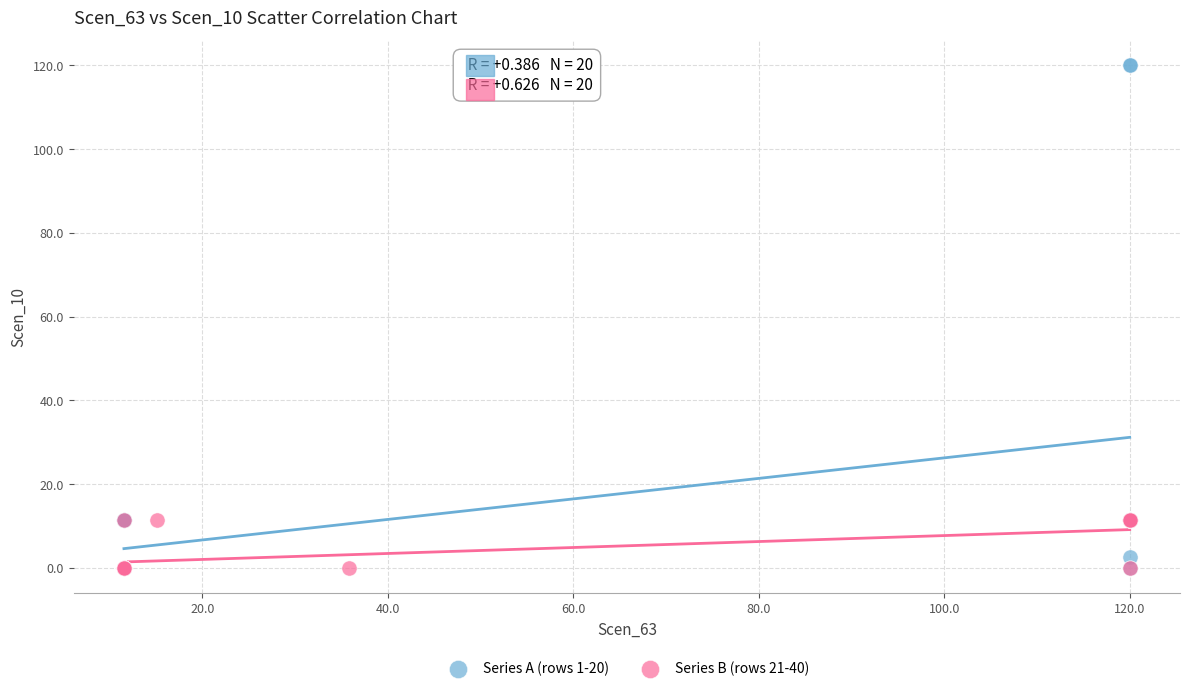

What are all the series names shown in the legend?

Series A (rows 1-20), Series B (rows 21-40)